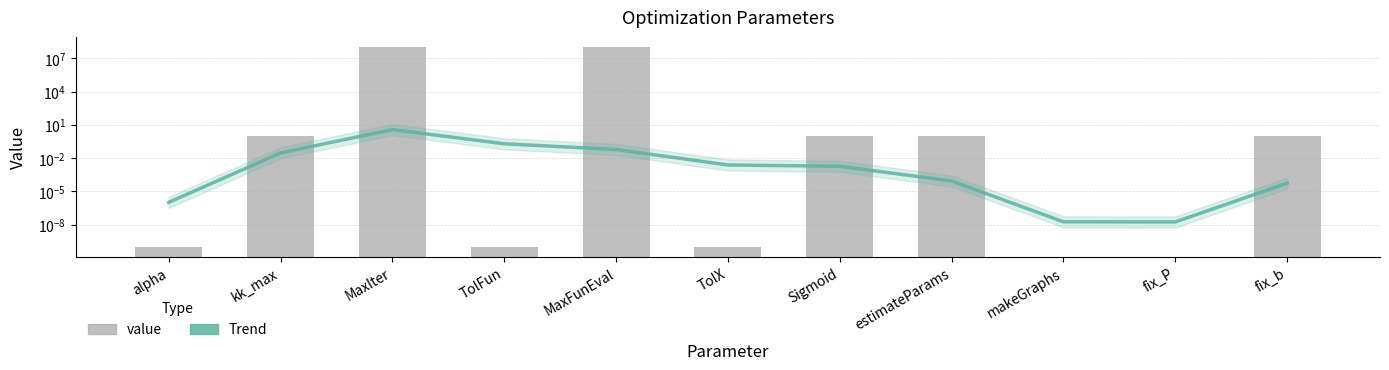

What are all the series names shown in the legend?

Trend, value